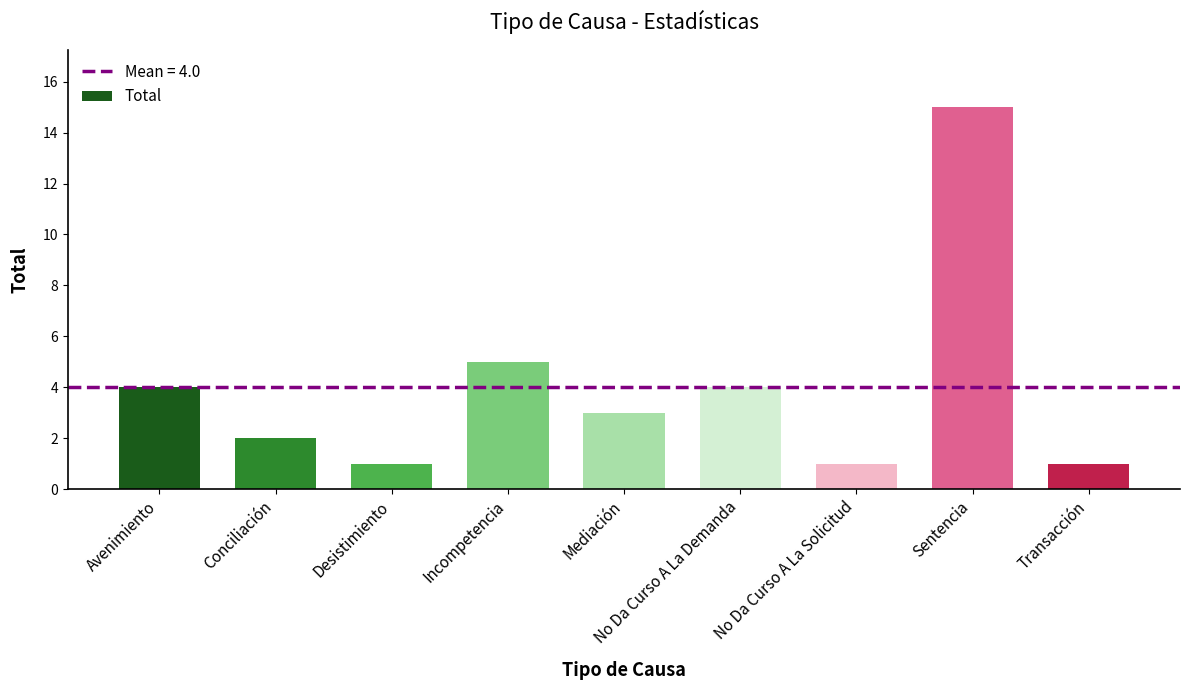

Reading left to right, transcribe all the data shown in this chart.

4	2	1	5	3	4	1	15	1